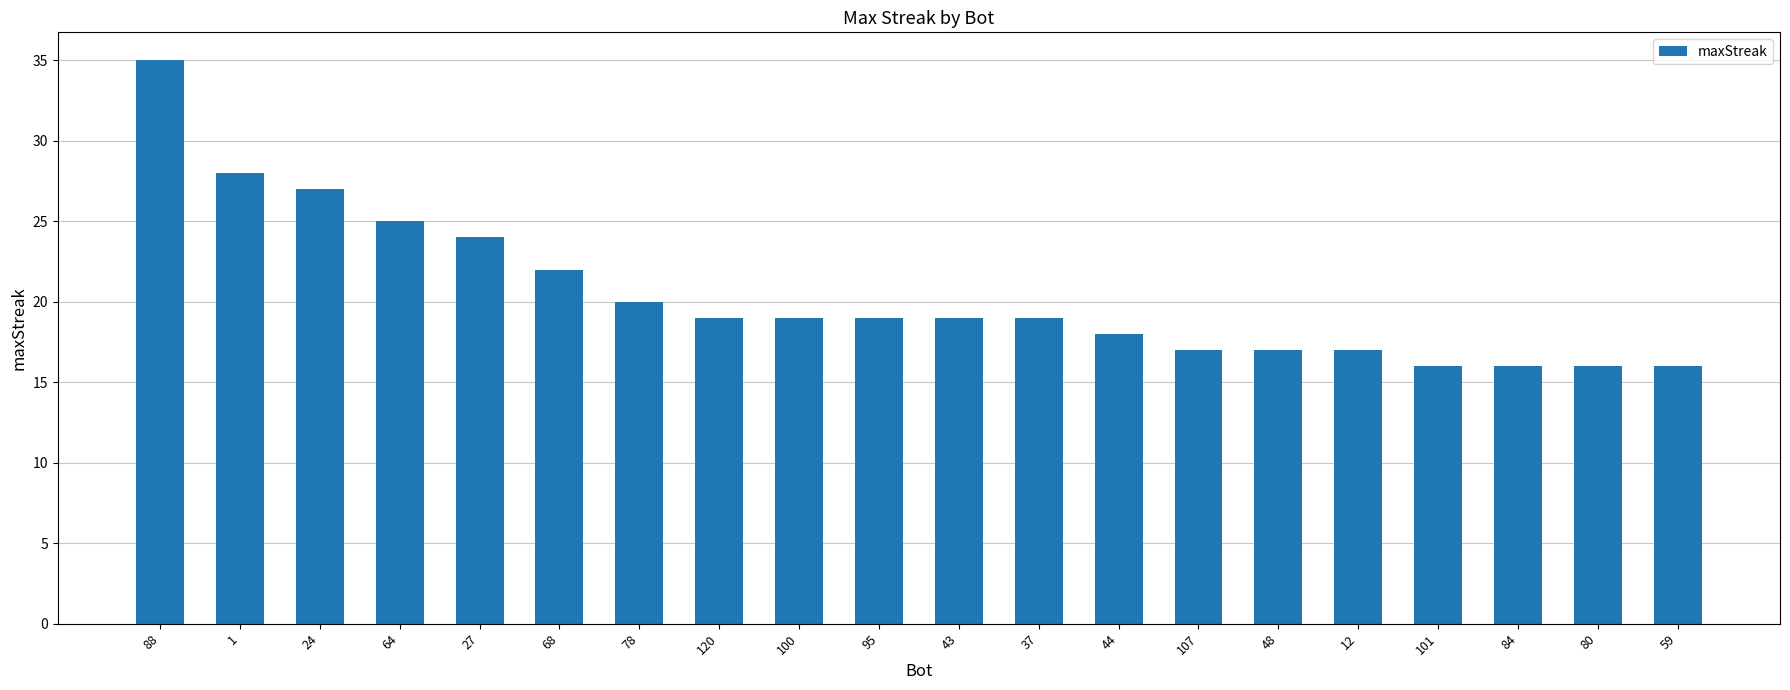

At which category does the chart reach its peak across all series?

88